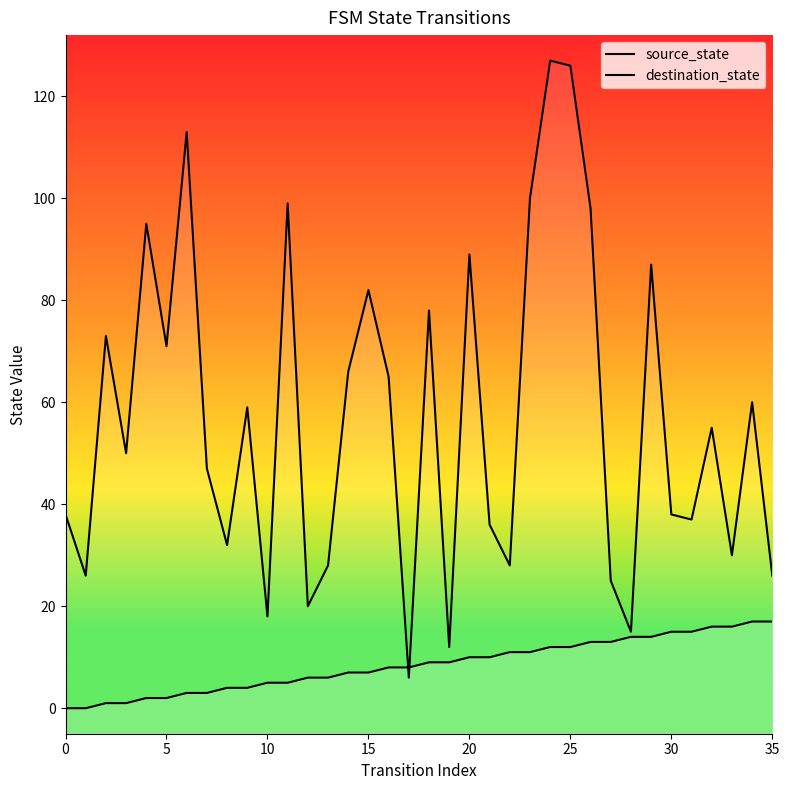

What is the label of the 7th point from the right?

29